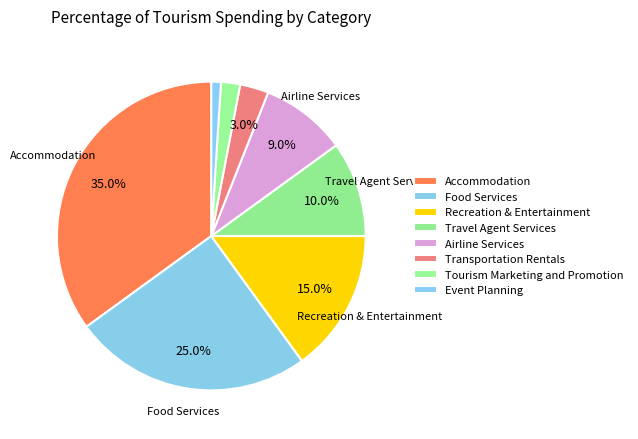

Count the number of slices in the pie.

8